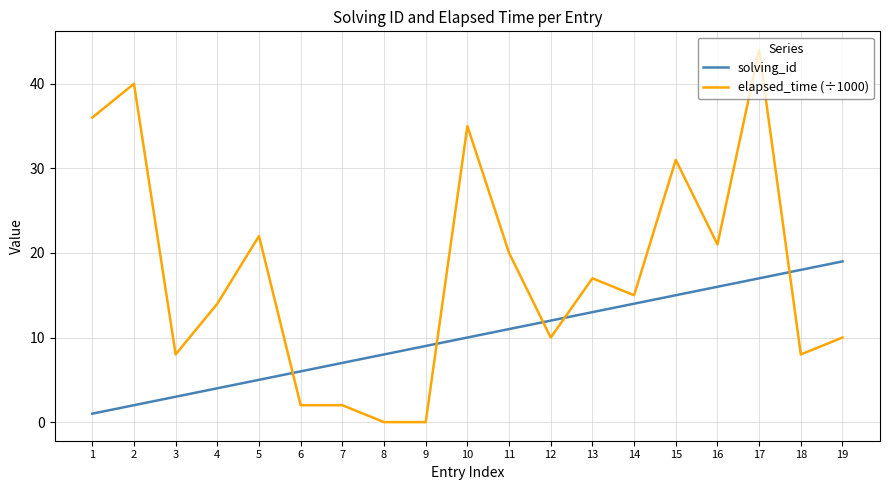

What is the difference between the maximum and minimum values in the solving_id series?

18